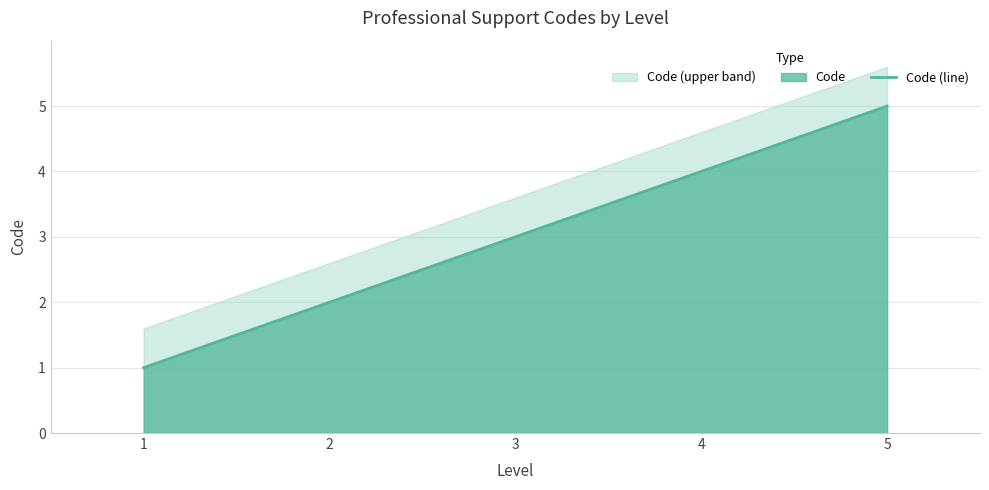

Approximately how many times larger is the value at 2 compared to 1?

2.0